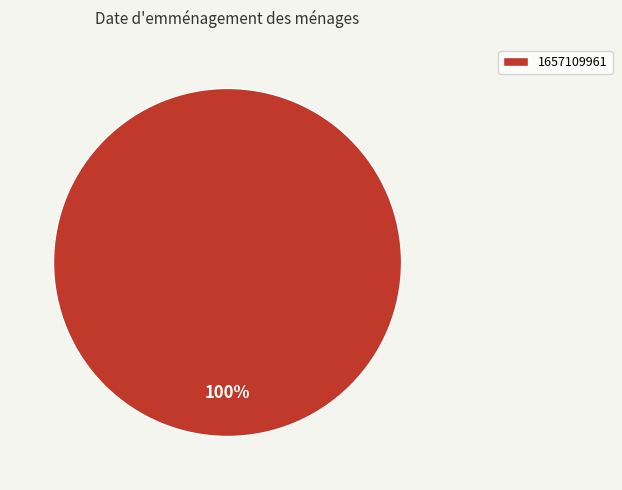

Which category accounts for the majority?

1657109961